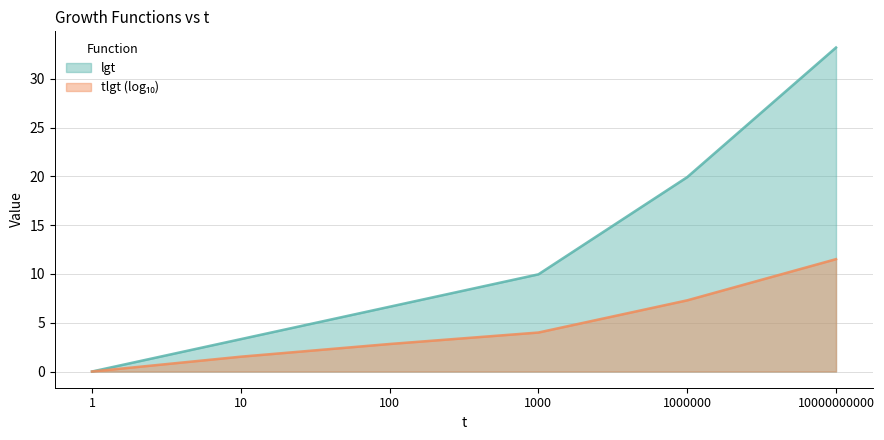

What is the difference between the maximum and minimum values?

33.2